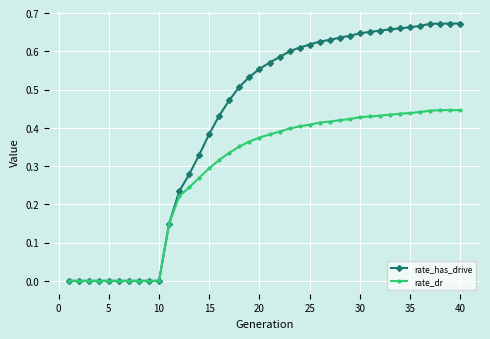

Rank the series by their maximum value, from highest to lowest.

rate_has_drive, rate_dr